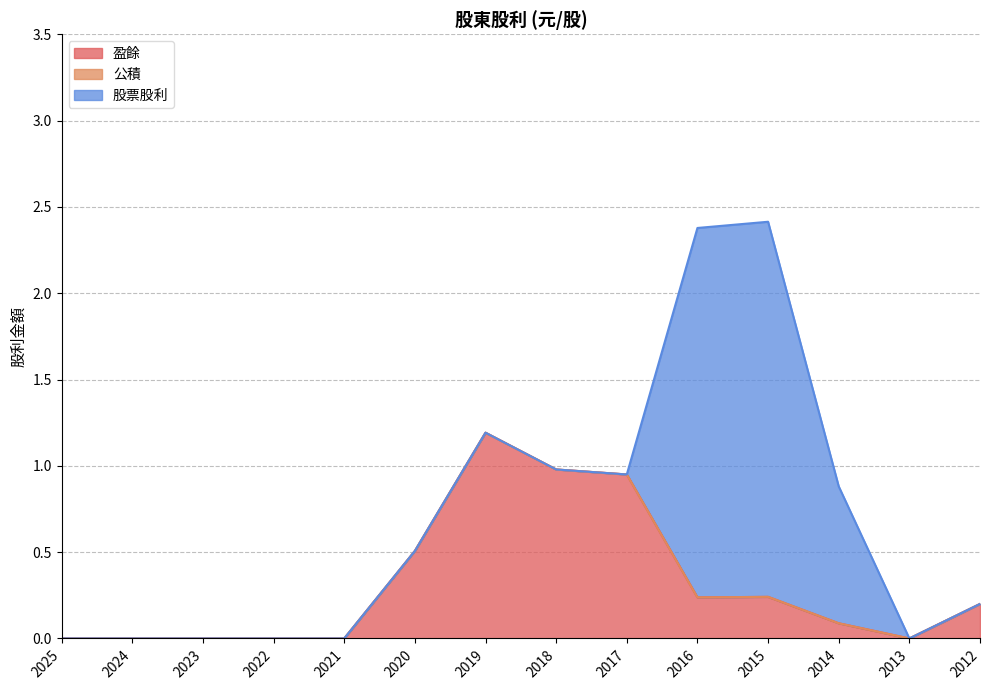

True or false: 股票股利 and 公積 intersect in this chart.

False